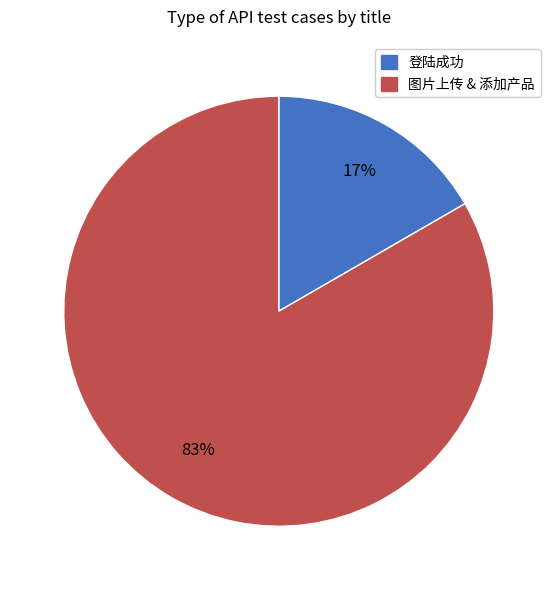

Is there a majority slice in this chart?

Yes